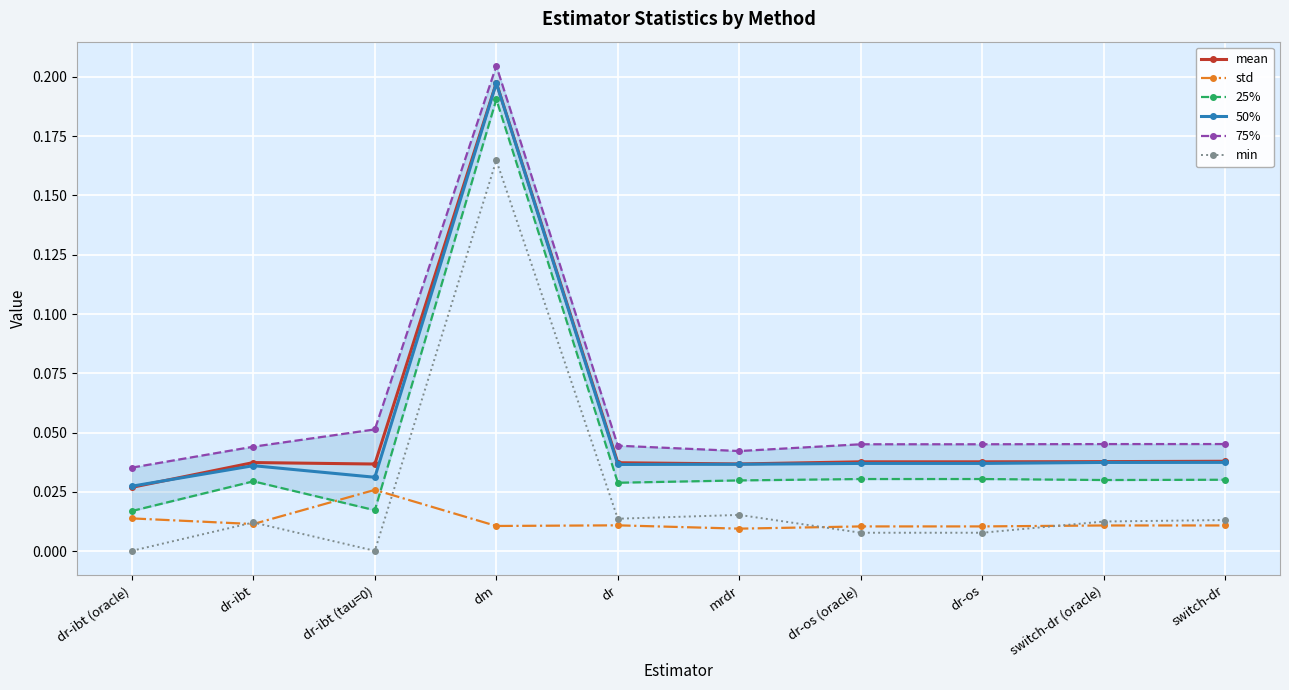

Rank the series by their maximum value, from highest to lowest.

75%, mean, 50%, 25%, min, std